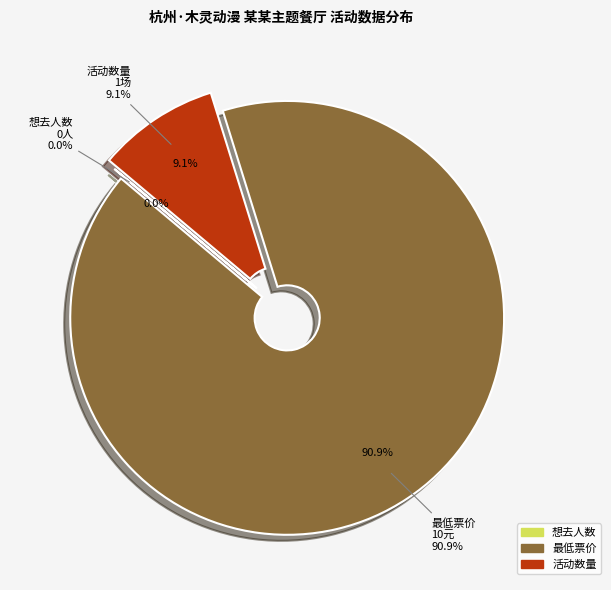

To the nearest percent, what is the average slice percentage?

33%